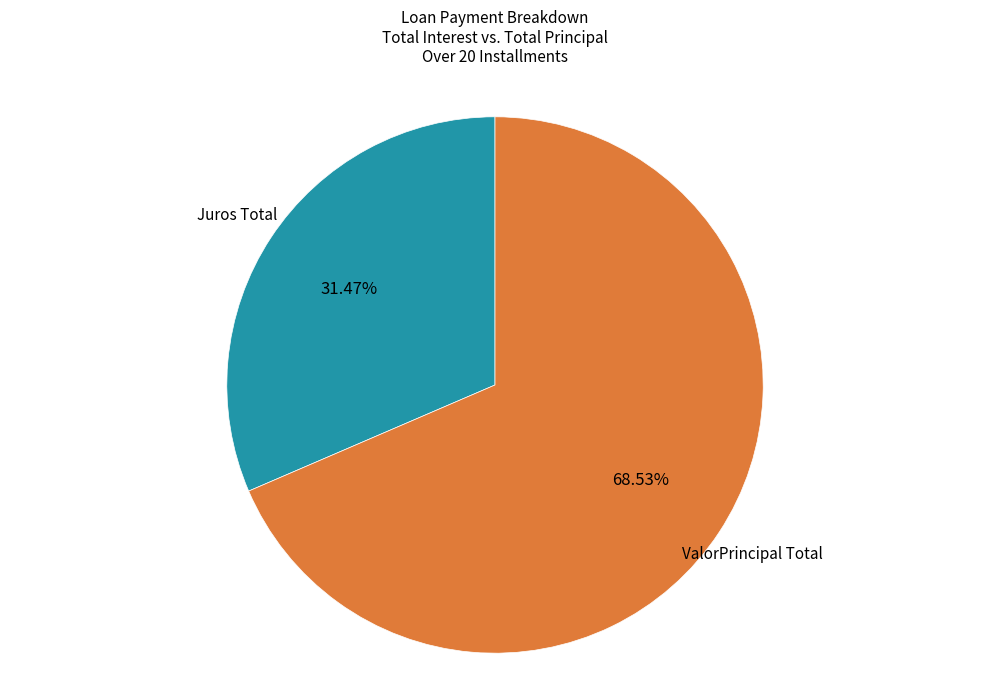

Does any single category account for the majority?

Yes